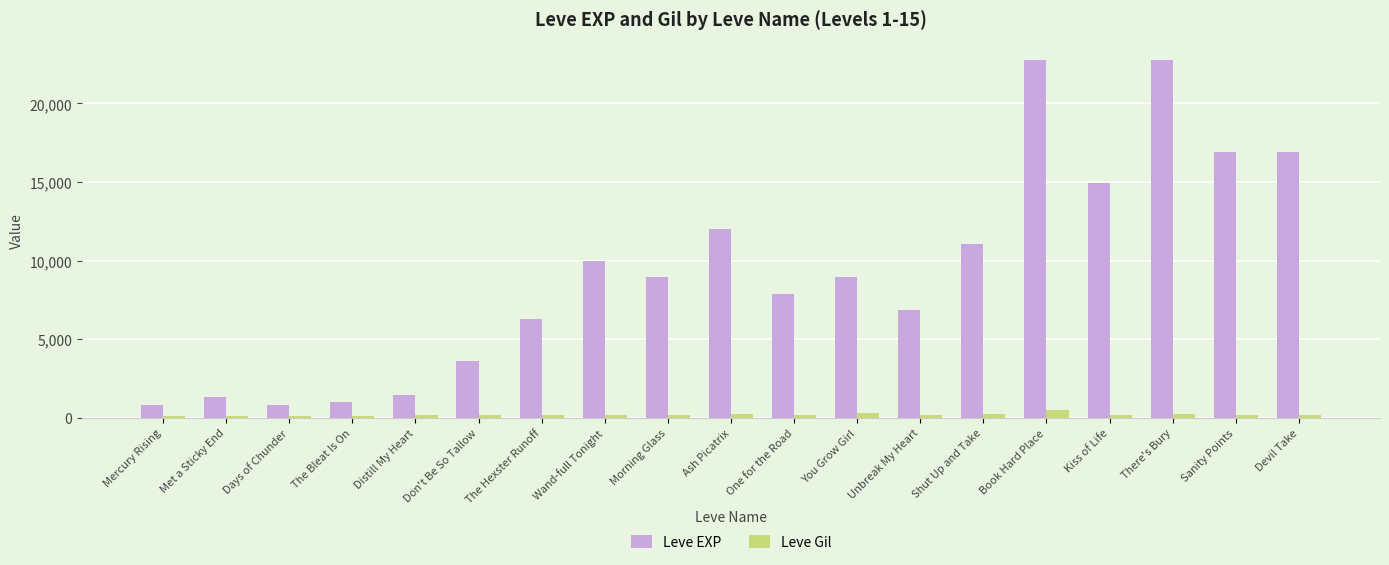

Which series changed the most between Met a Sticky End and Morning Glass?

Leve EXP